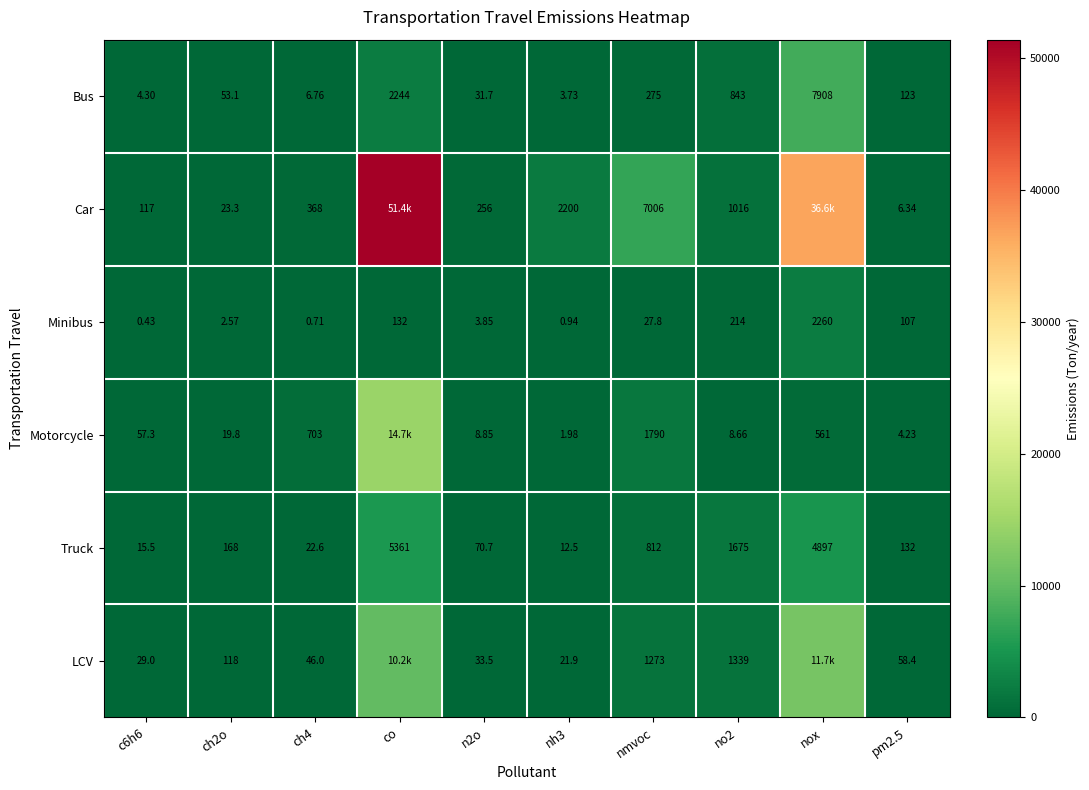

True or false: LCV has a value of 17.0 at pm2.5.

False